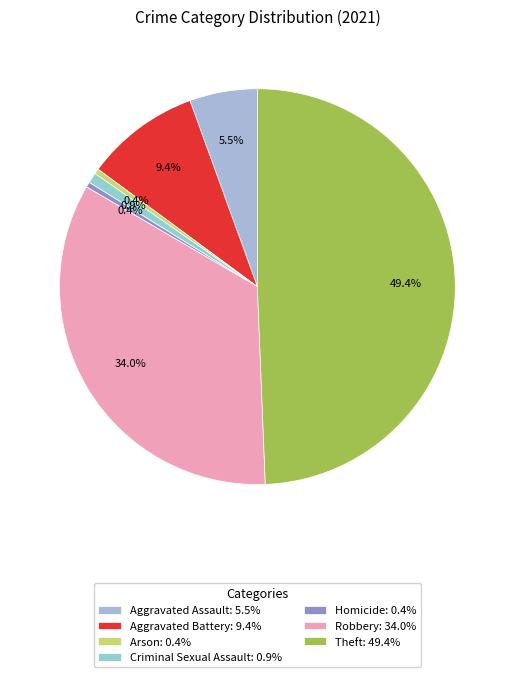

Count the number of slices in the pie.

7